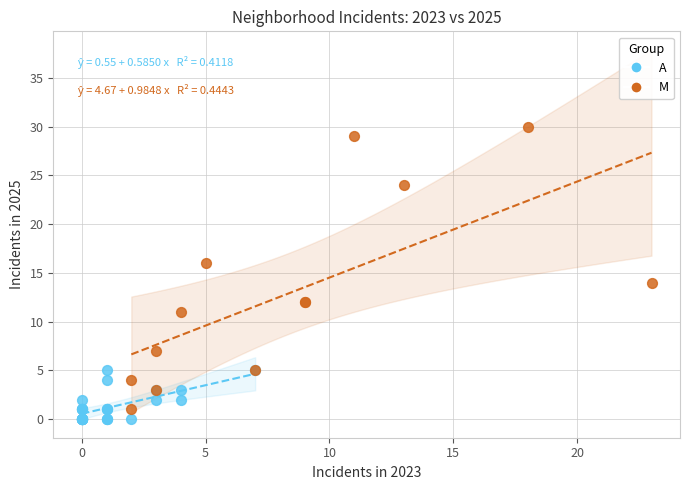

Which series reaches the maximum Y coordinate?

M